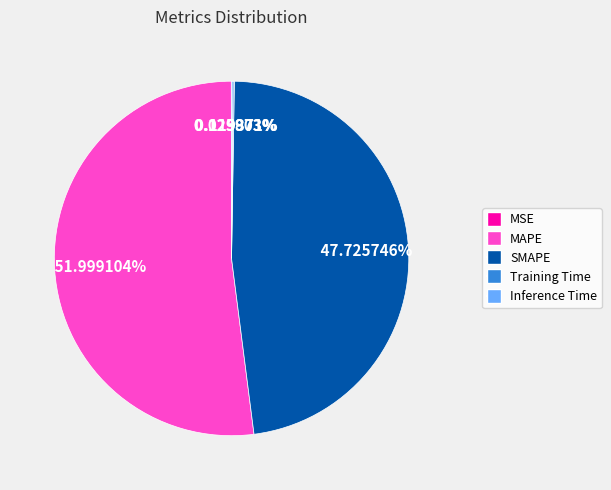

What is the majority slice?

MAPE